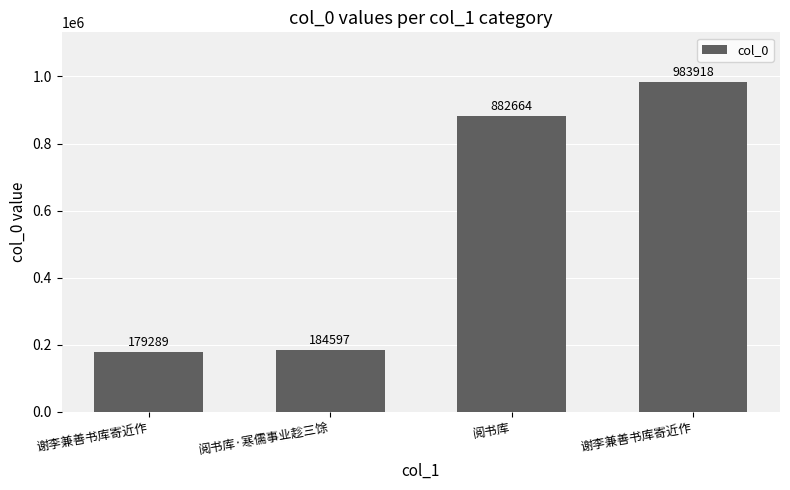

Count the number of categories in the chart.

4